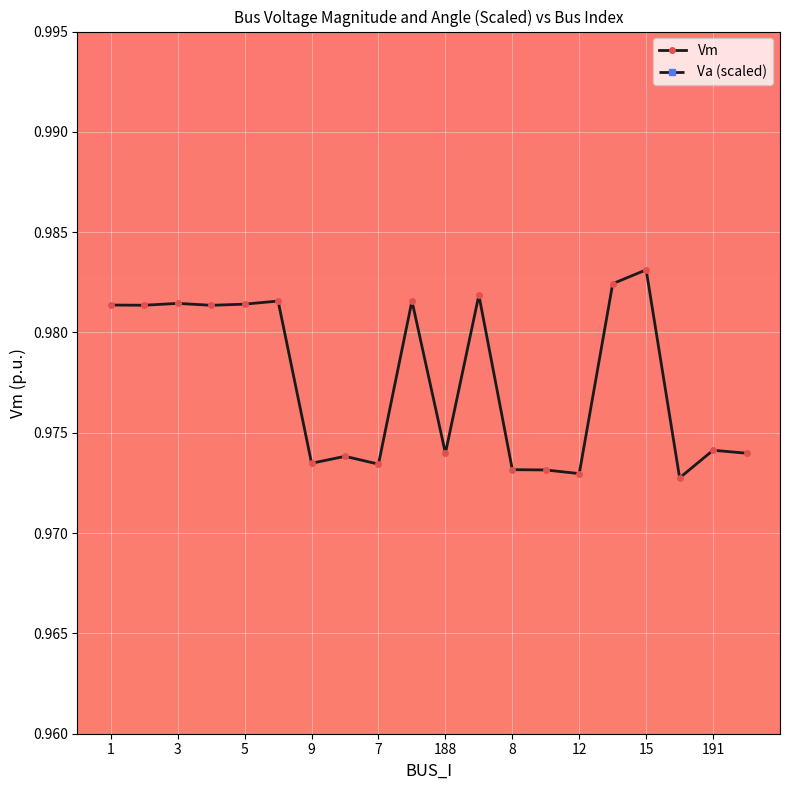

True or false: Vm has more than 0 points higher than both neighbors.

True